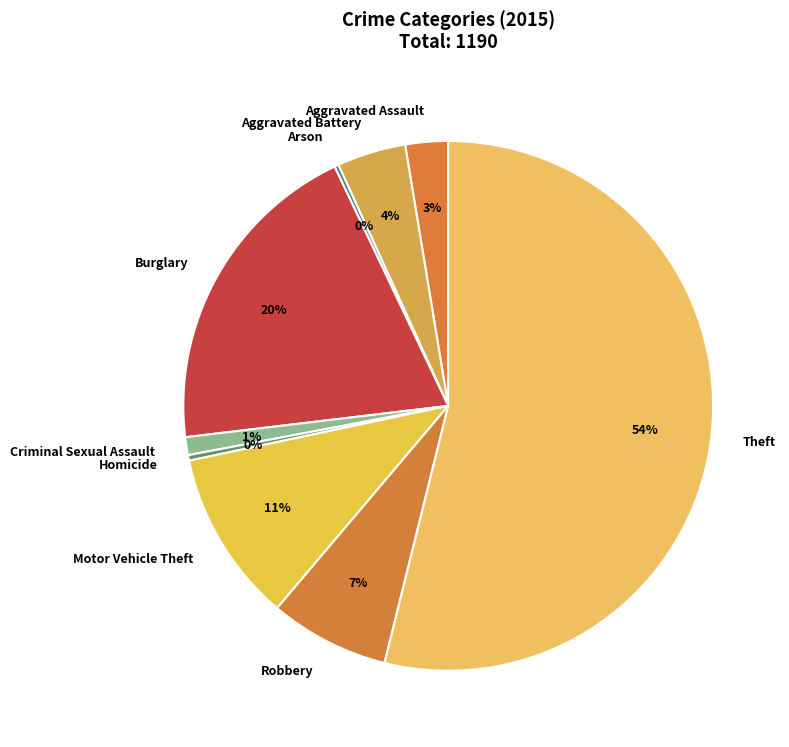

To the nearest percent, what portion does Criminal Sexual Assault represent?

1%